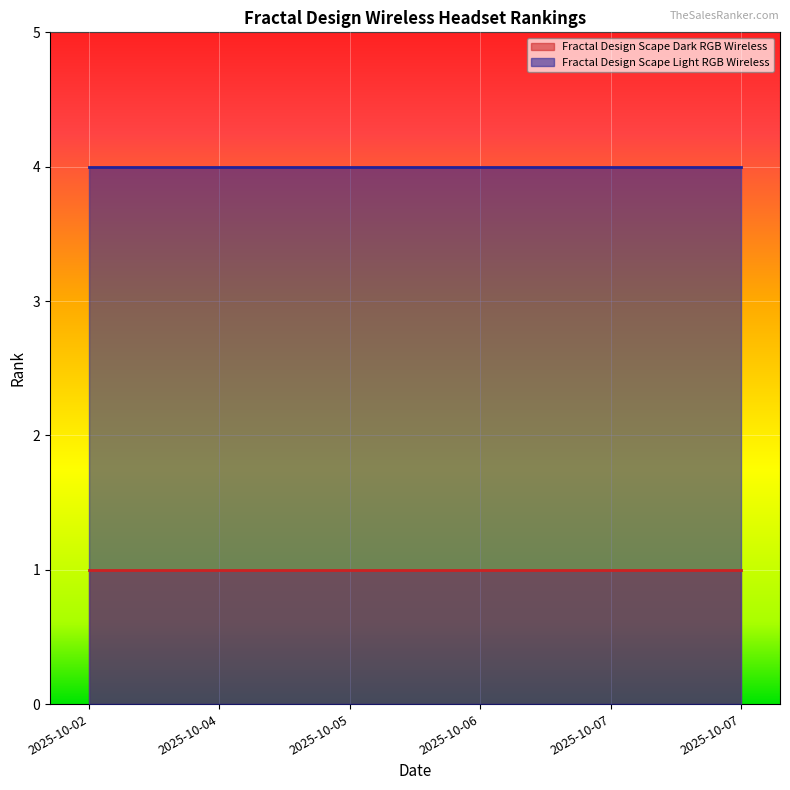

How many lines are shown in the chart?

2